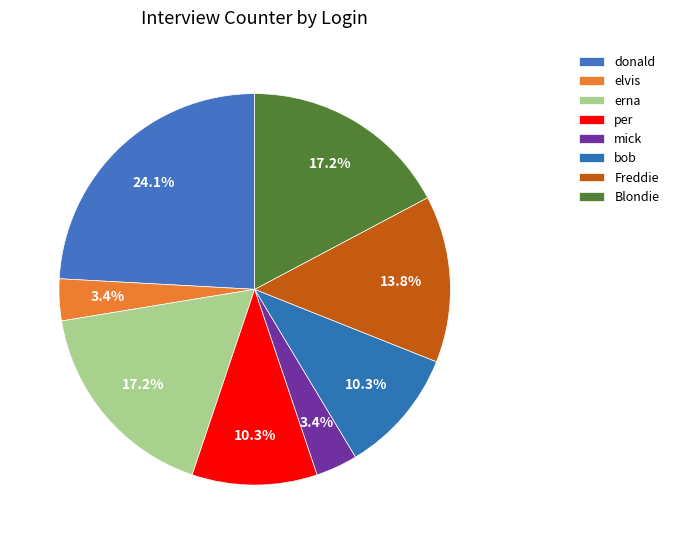

How many segments does this pie chart have?

8